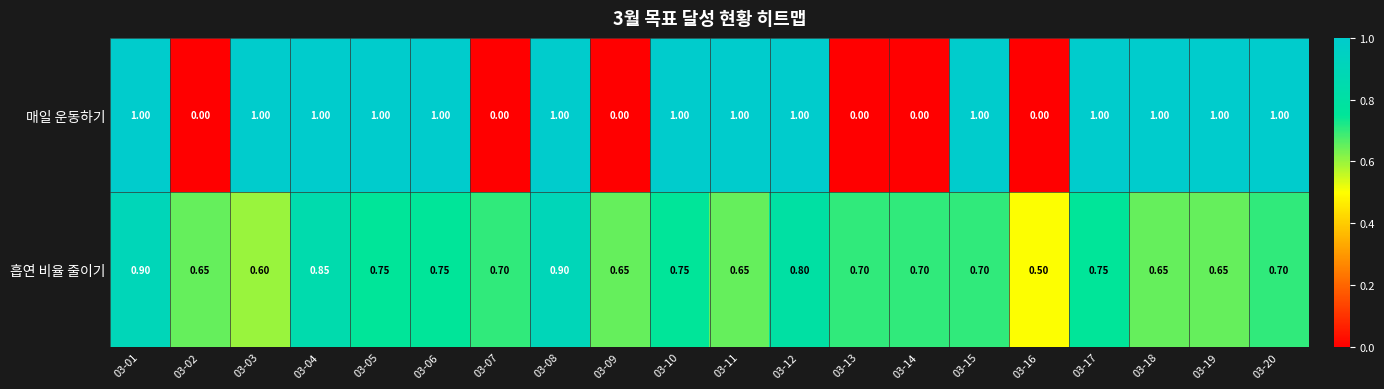

At how many categories does at least one series exceed 0?

20